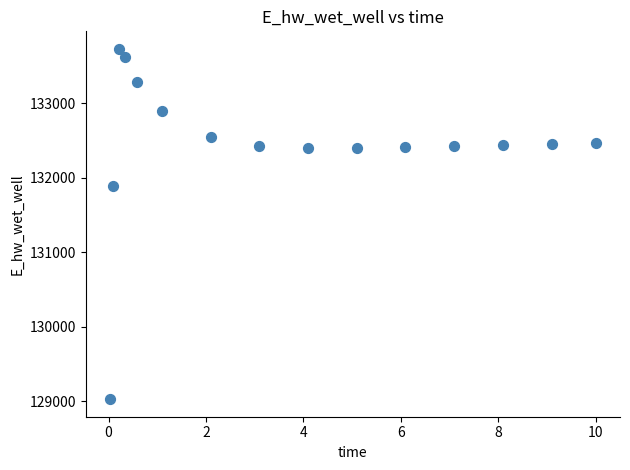

What Y value in the scatter plot is closest to 131379?

131894.7